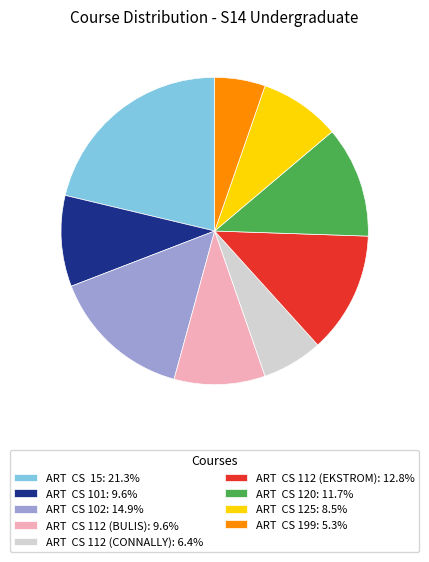

Is the sum of ART CS 102: 14.9% and ART CS 112 (EKSTROM): 12.8% greater than half?

No